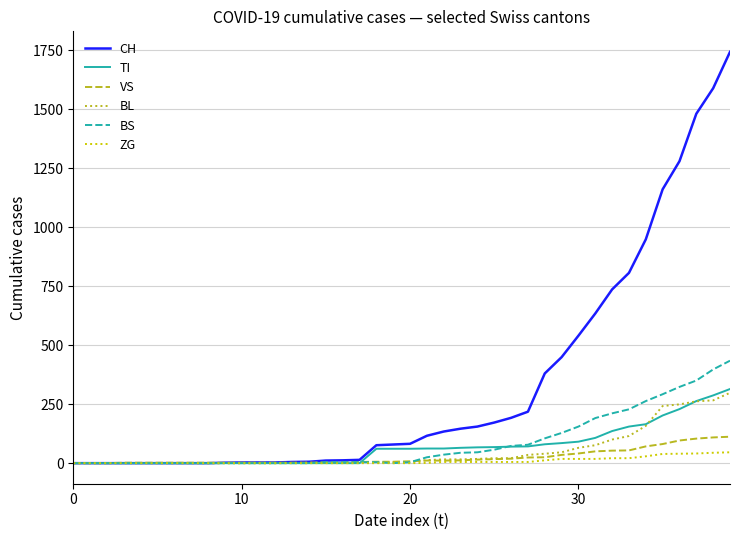

Which series has the widest spread of values?

CH